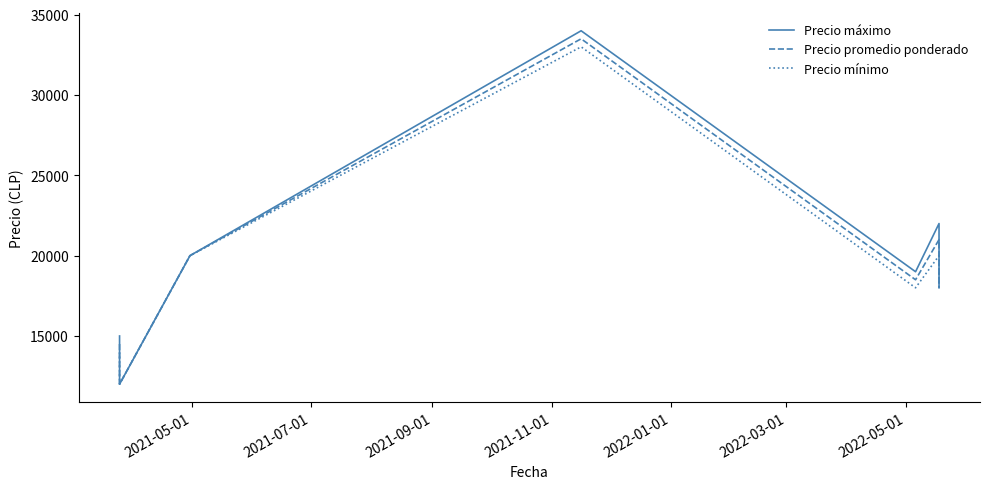

What is the difference between the maximum and minimum values in the Precio máximo series?

22000